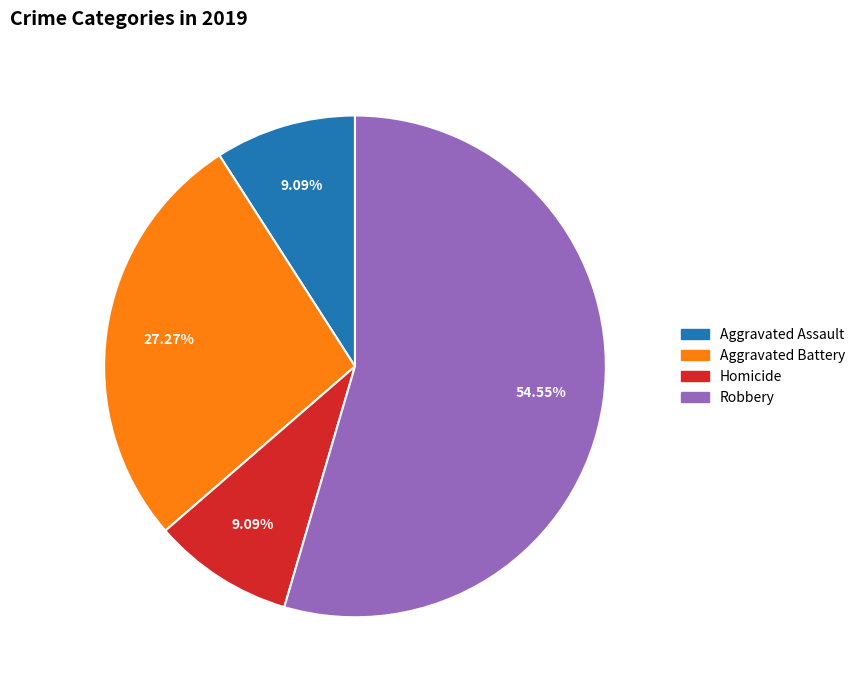

Count the number of slices in the pie.

4